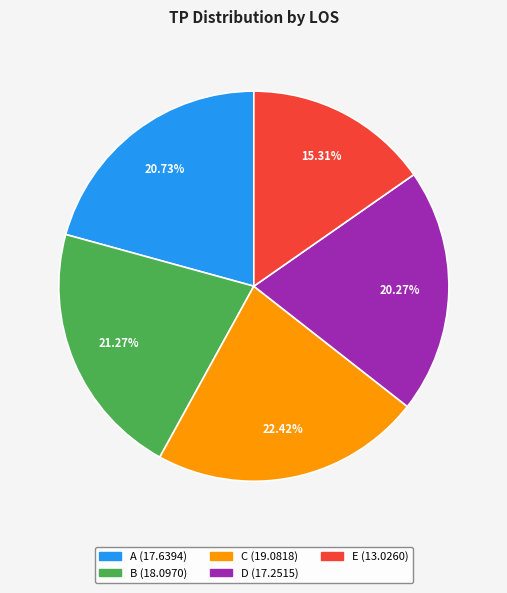

True or false: D accounts for 20% of the total.

True